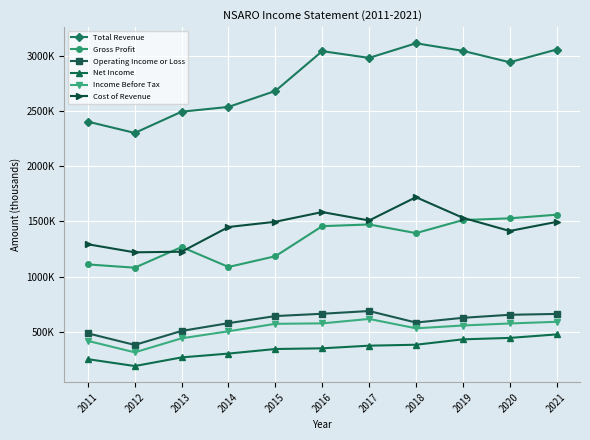

What is the greatest value displayed?

3112900